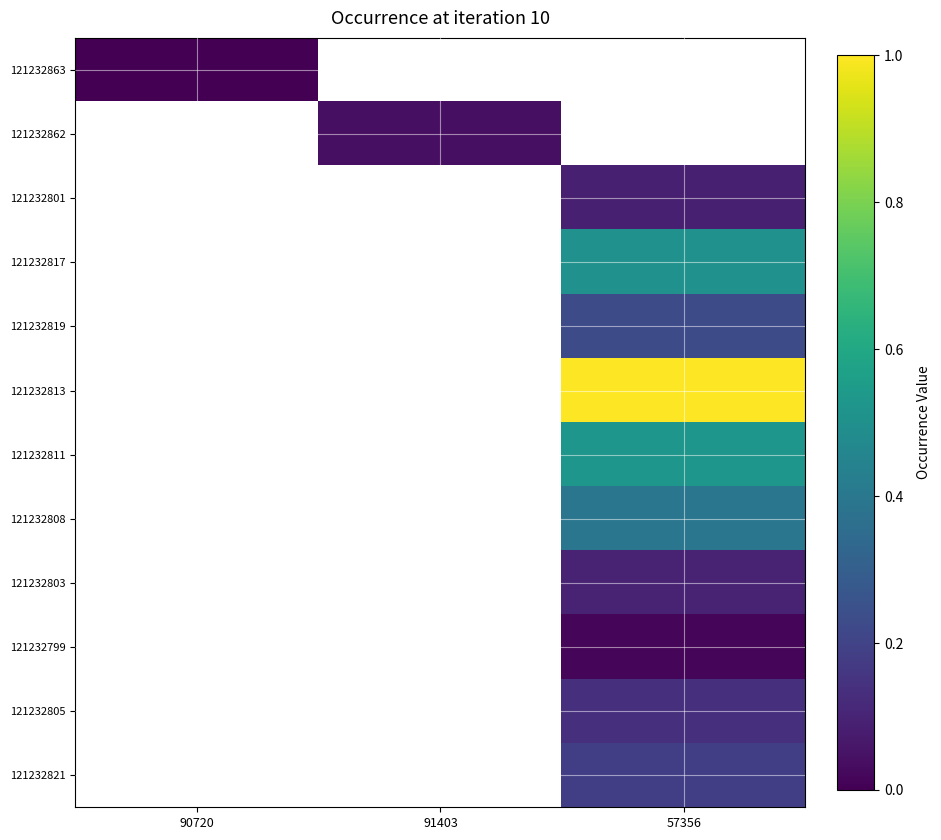

Count the number of data series in this chart.

12